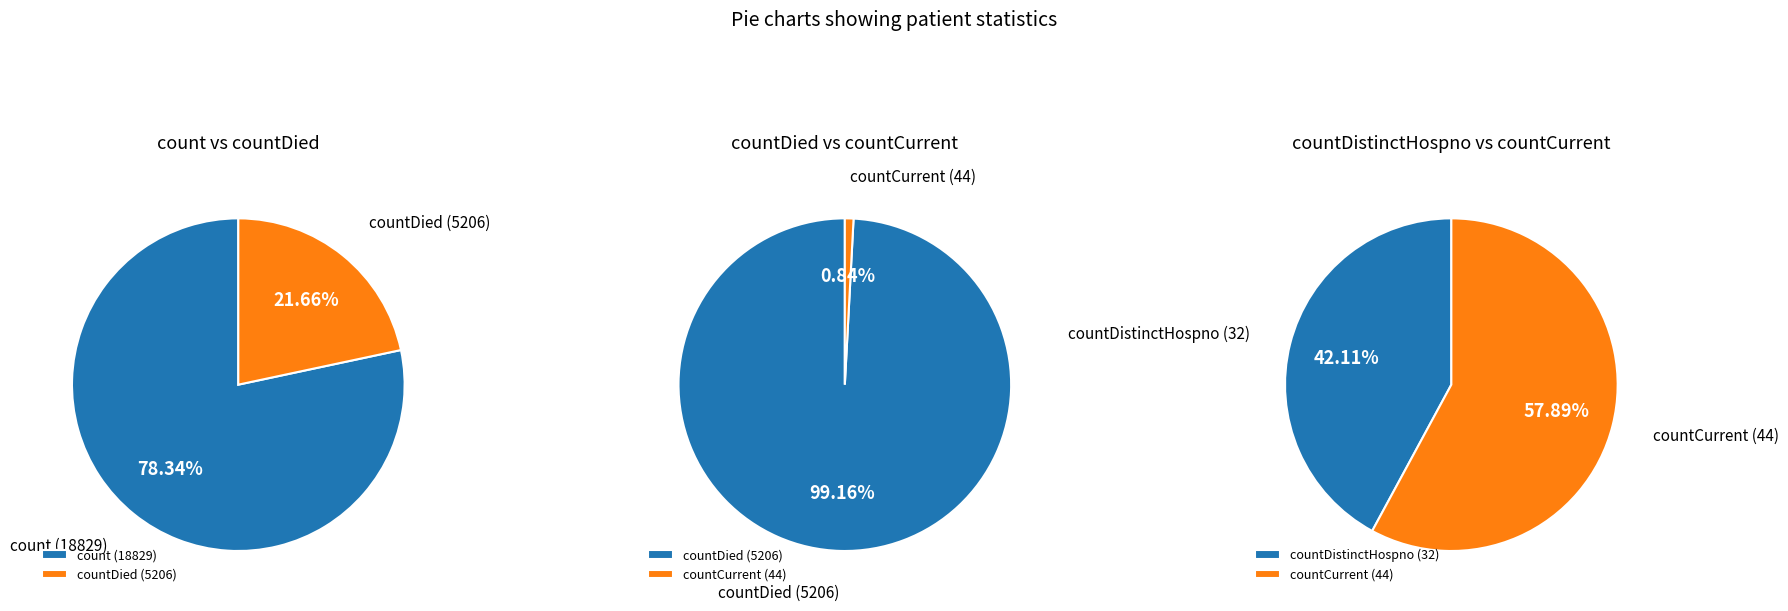

To the nearest percent, what is the combined percentage of countDied and count?

100%